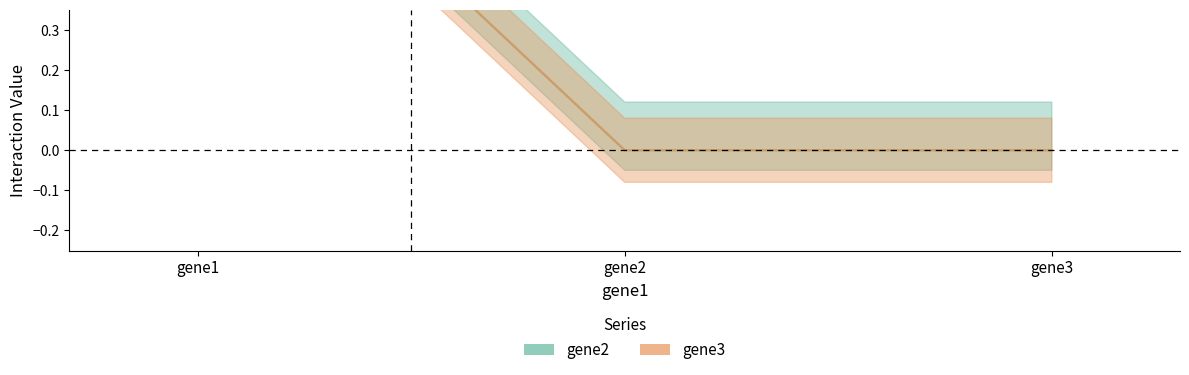

Which category has the lowest value across all series?

gene2